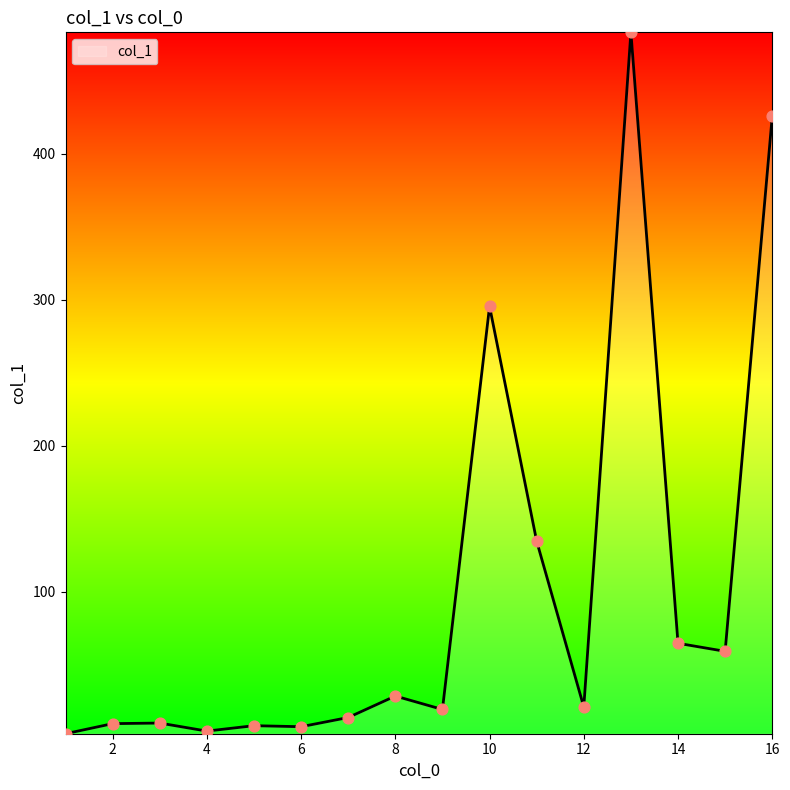

What is the difference between the maximum and minimum values?

480.1